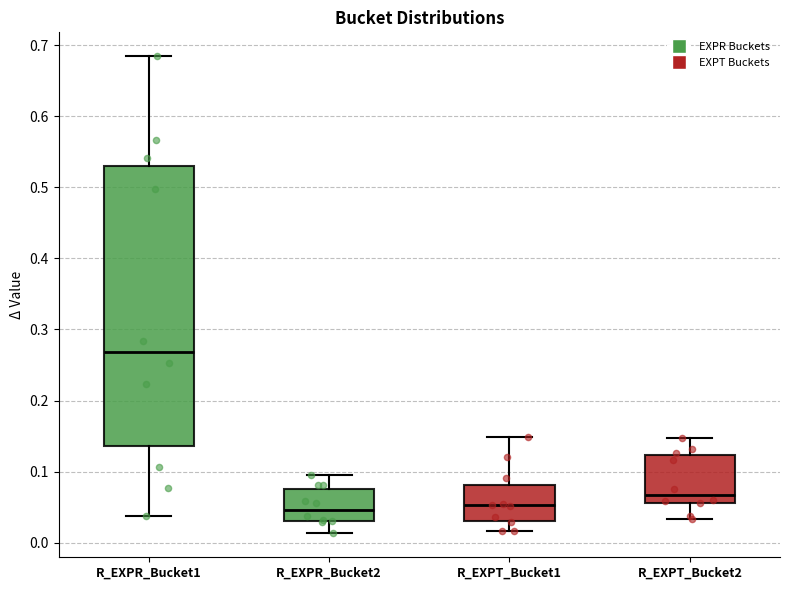

Reading left to right, read every box against the y-axis: the position of its median line, the range the box covers, and the ends of its whiskers. The values are not printed on the chart, so give them approximately, as read against the axis.

R_EXPR_Bucket1: median 0.27, box 0.14 to 0.53, whiskers 0.04 to 0.68
R_EXPR_Bucket2: median 0.05, box 0.03 to 0.08, whiskers 0.01 to 0.10
R_EXPT_Bucket1: median 0.05, box 0.03 to 0.08, whiskers 0.02 to 0.15
R_EXPT_Bucket2: median 0.07, box 0.06 to 0.12, whiskers 0.03 to 0.15